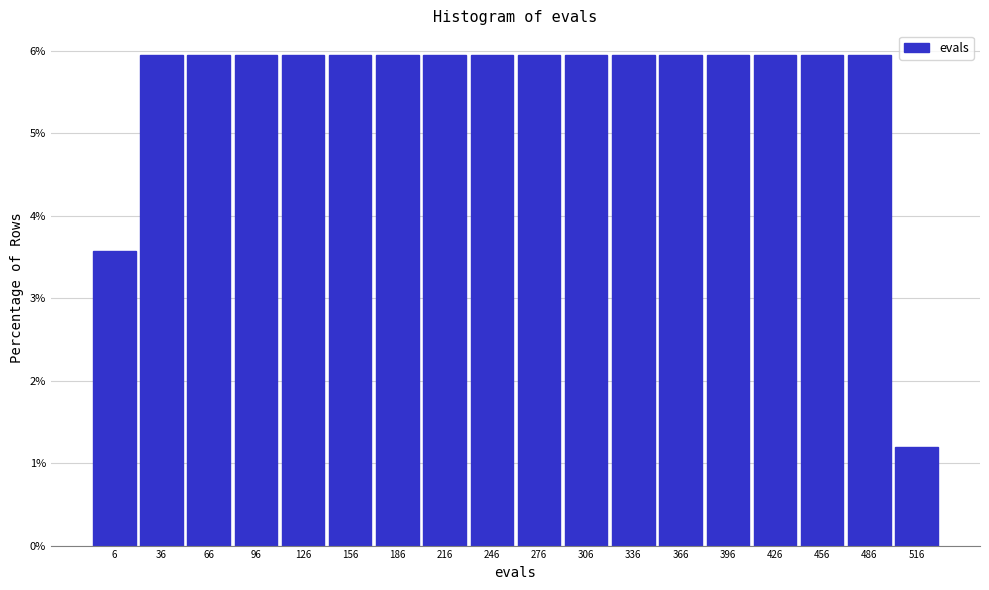

Reading left to right, list every bar in this chart as the range it spans on the x-axis followed by its height. Neither the bar edges nor the heights are printed on the chart, so give them approximately, as read against the axes.

-9 to 21: 3.6
21 to 51: 6.0
51 to 81: 6.0
81 to 111: 6.0
111 to 141: 6.0
141 to 171: 6.0
171 to 201: 6.0
201 to 231: 6.0
231 to 261: 6.0
261 to 291: 6.0
291 to 321: 6.0
321 to 351: 6.0
351 to 381: 6.0
381 to 411: 6.0
411 to 441: 6.0
441 to 471: 6.0
471 to 501: 6.0
501 to 531: 1.2